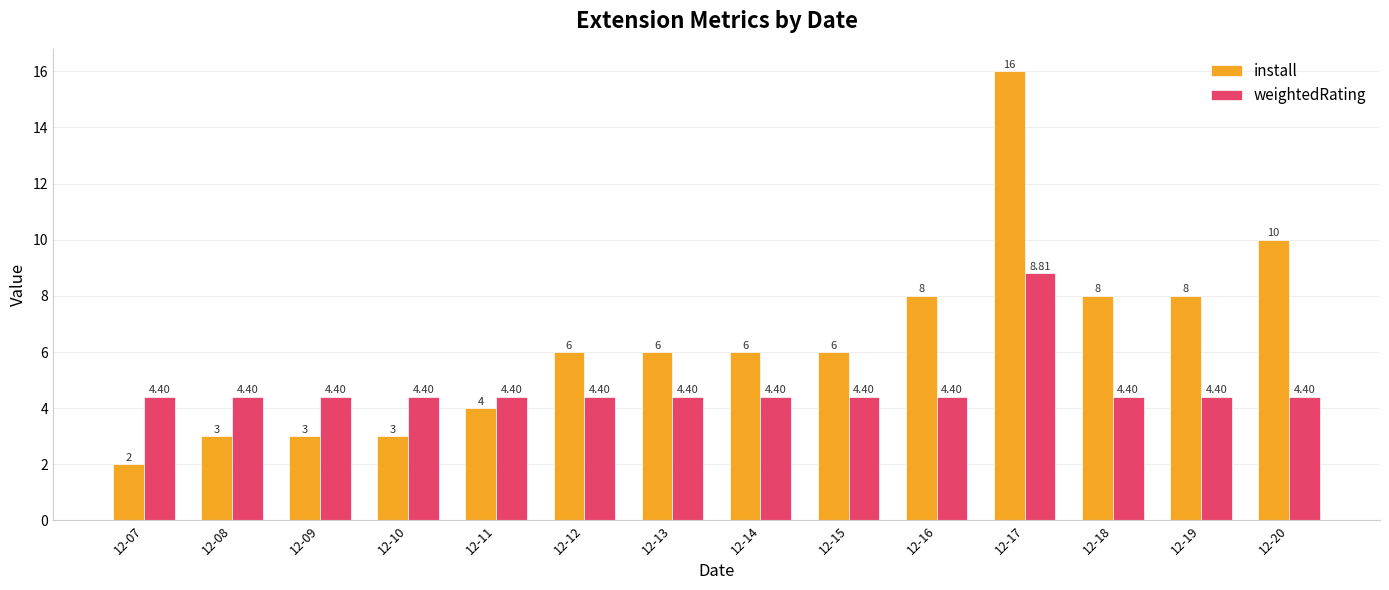

Which series has the largest range (max minus min)?

install